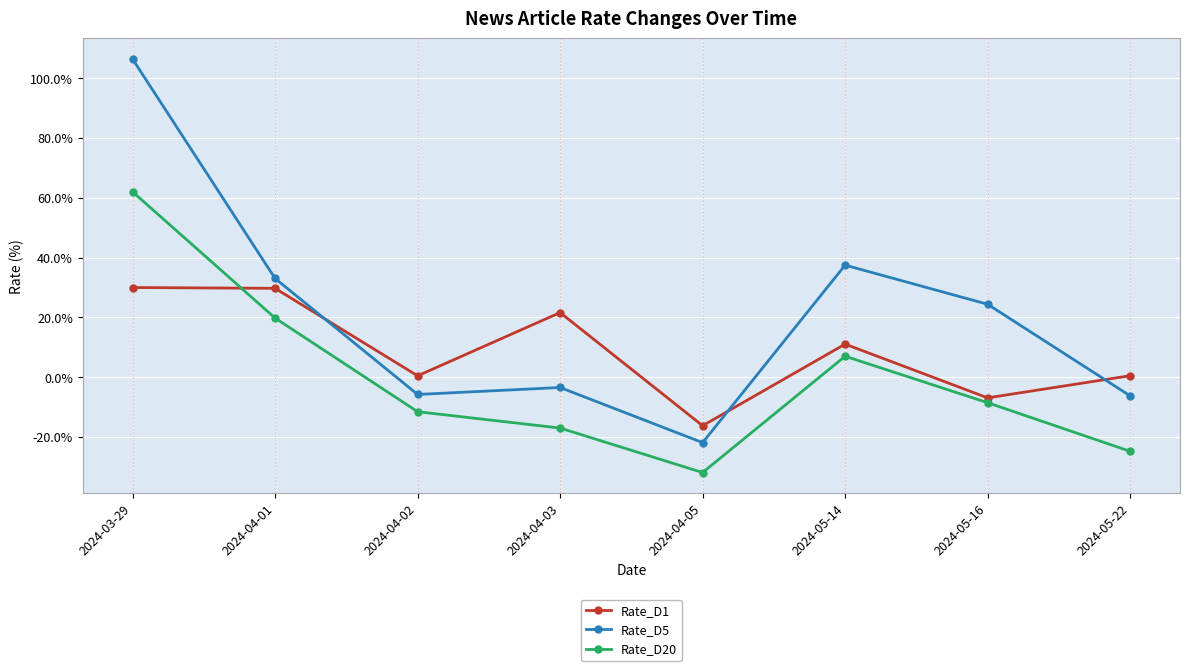

Which series has the widest spread of values?

Rate_D5